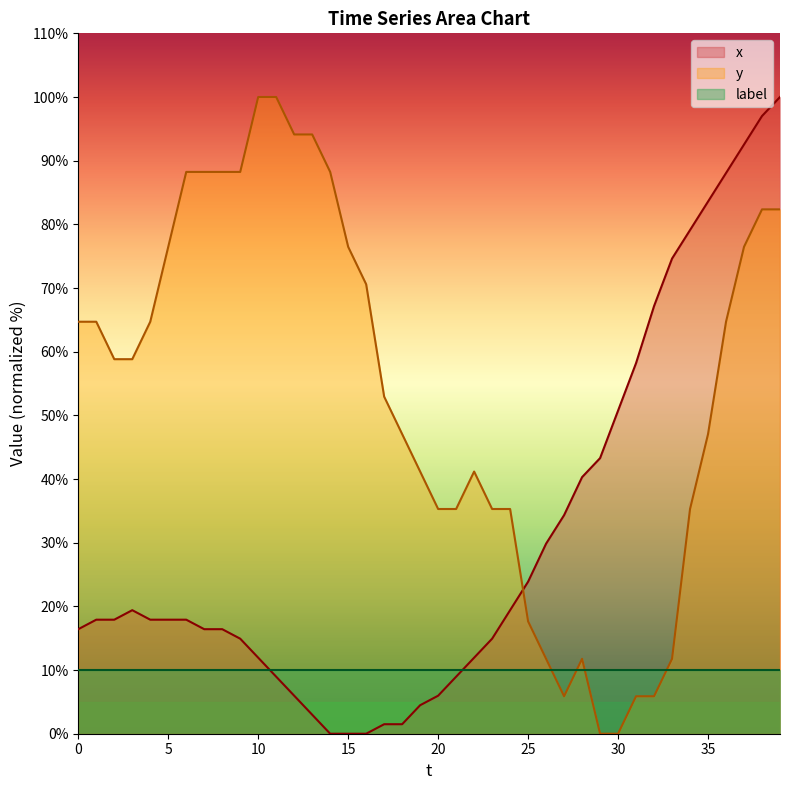

Is it true that y equals 11.8 at 28?

True